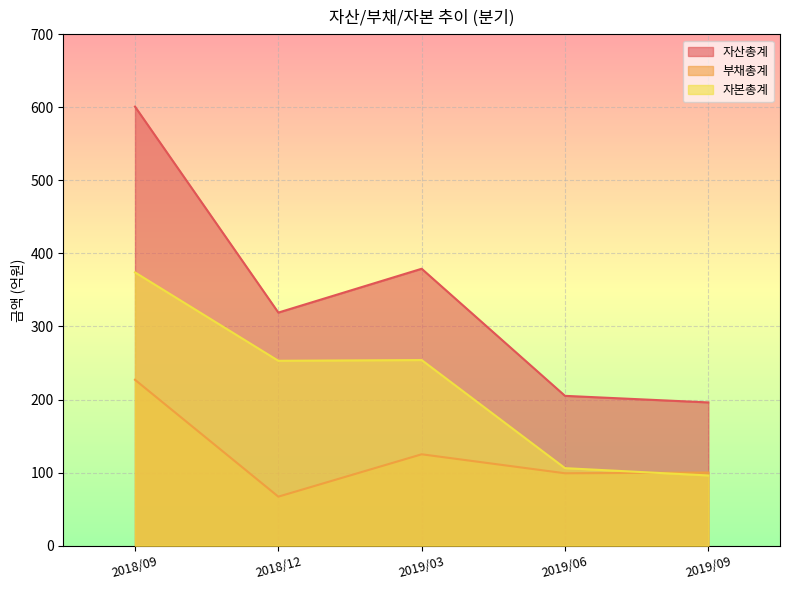

At how many categories does at least one series exceed 375?

2